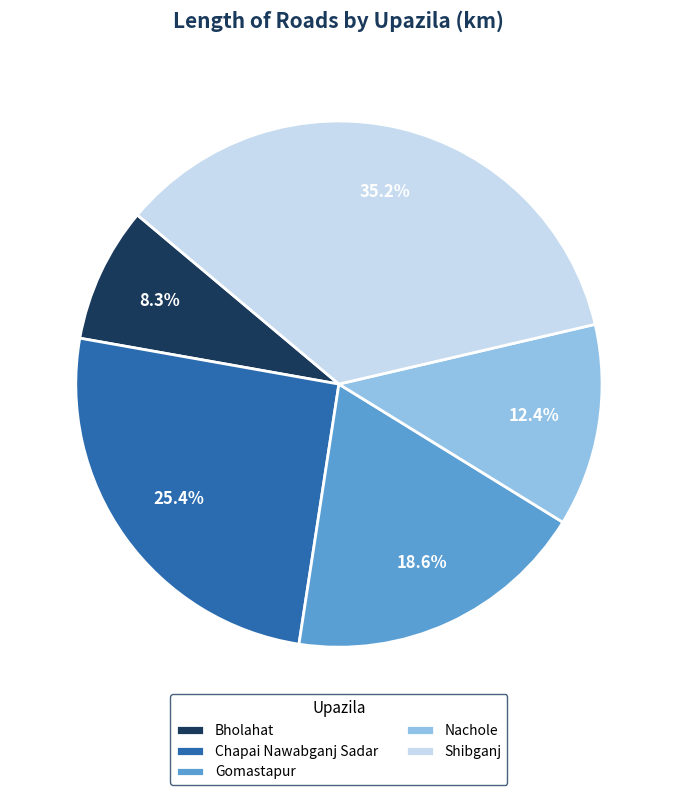

Rank the categories by value from lowest to highest.

Bholahat, Nachole, Gomastapur, Chapai Nawabganj Sadar, Shibganj